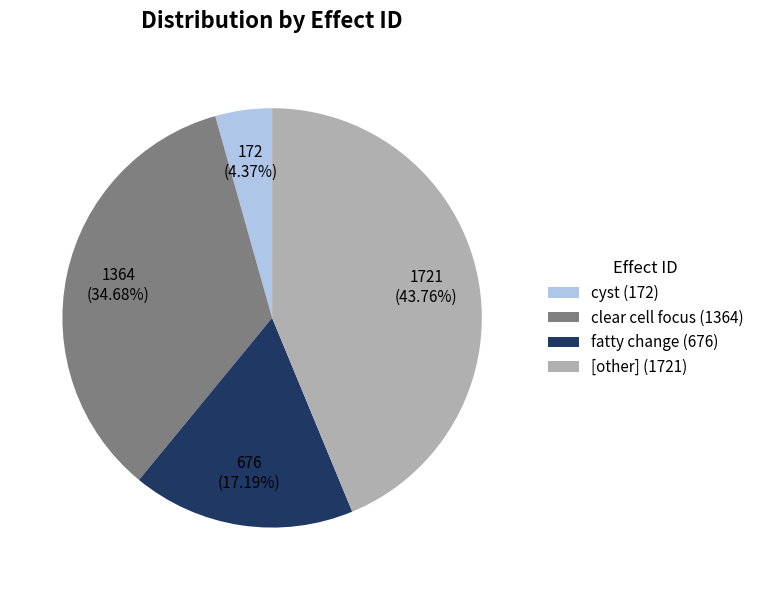

Between cyst (172) and clear cell focus (1364), which is larger?

clear cell focus (1364)